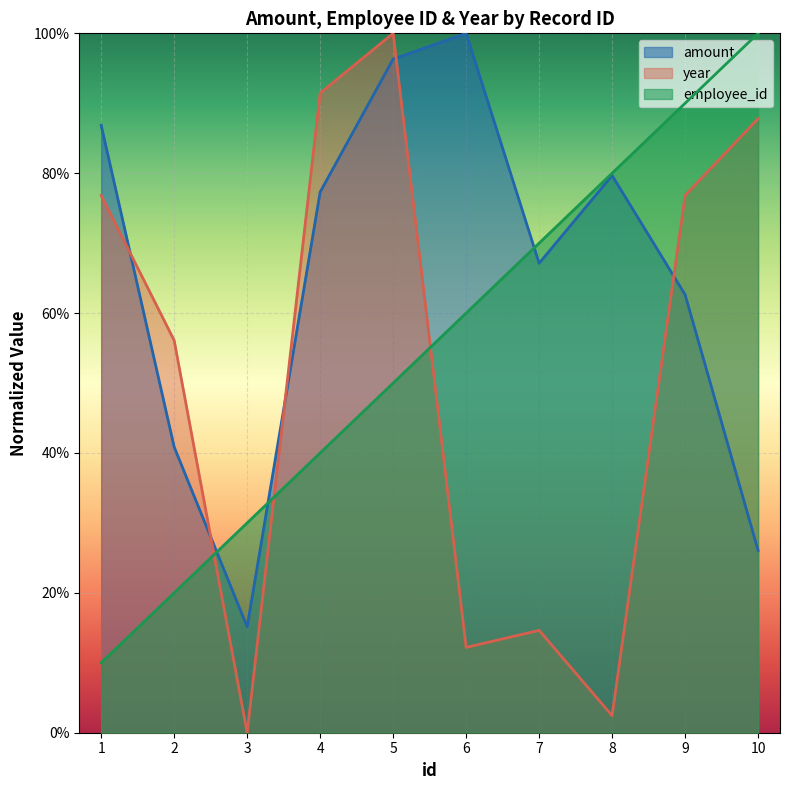

What is the value of the amount point at the 5th from the left?

1.0